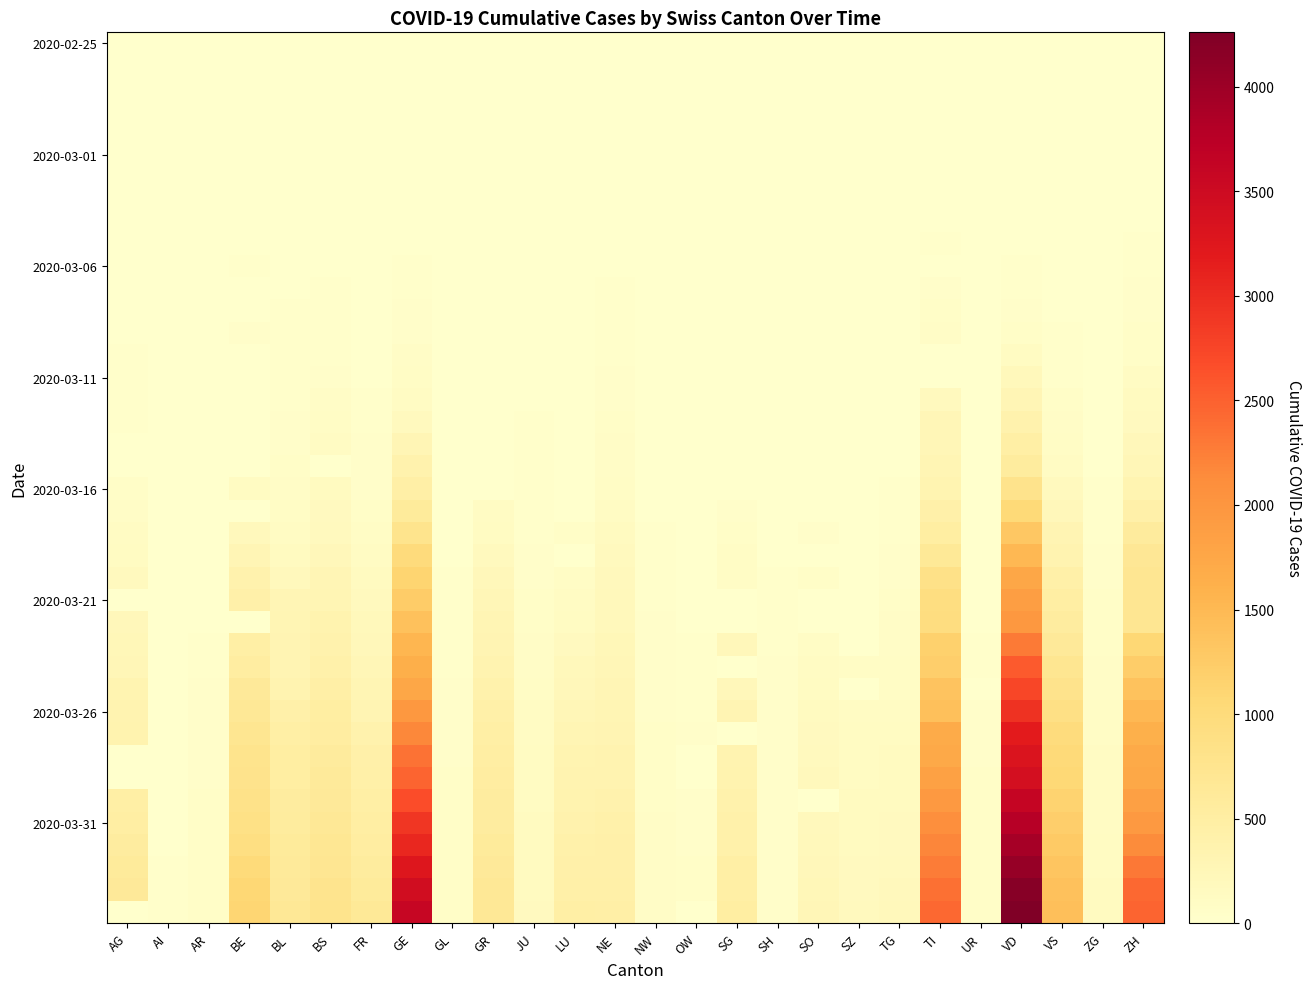

Which label corresponds to the largest value in the chart?

VD